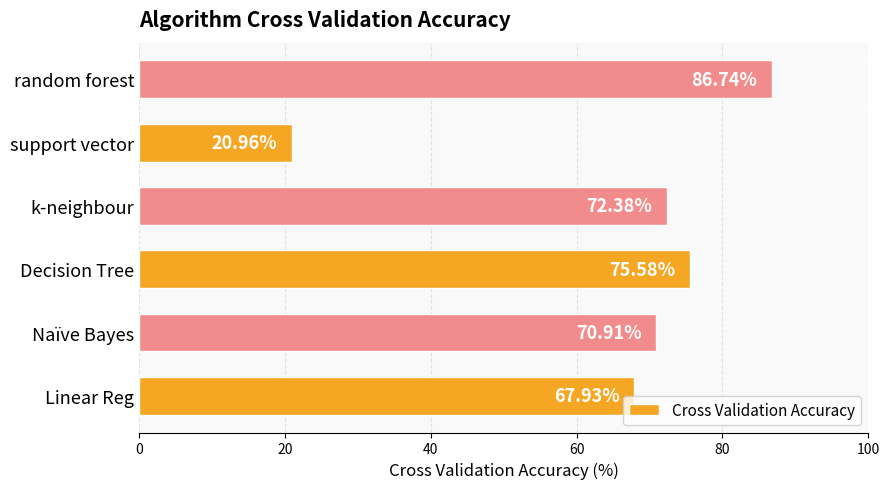

List the labels in order of value, largest first.

random forest, Decision Tree, k-neighbour, Naïve Bayes, Linear Reg, support vector